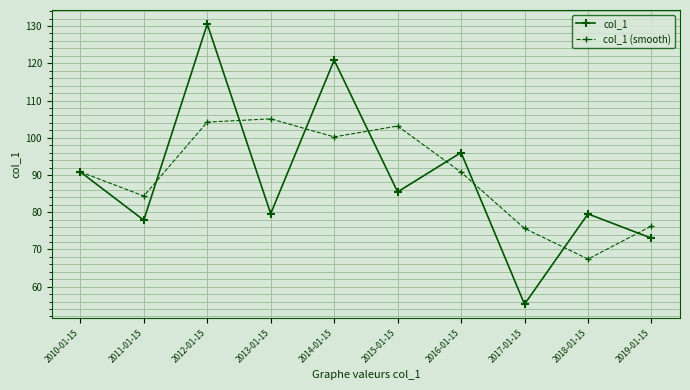

Which series has the widest spread of values?

col_1